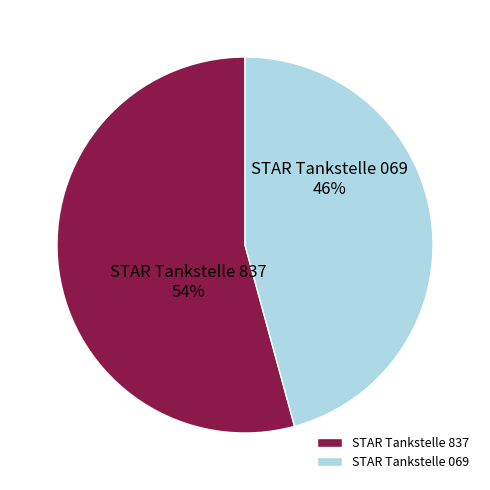

Which category has the smallest portion of the pie?

STAR Tankstelle 069